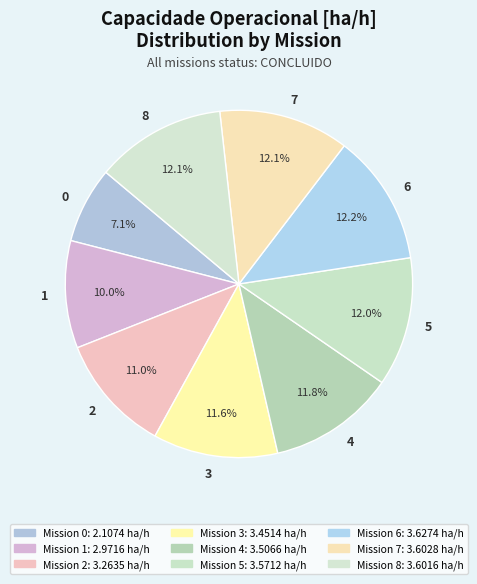

What percentage is the 5 slice, to the nearest percent?

12%